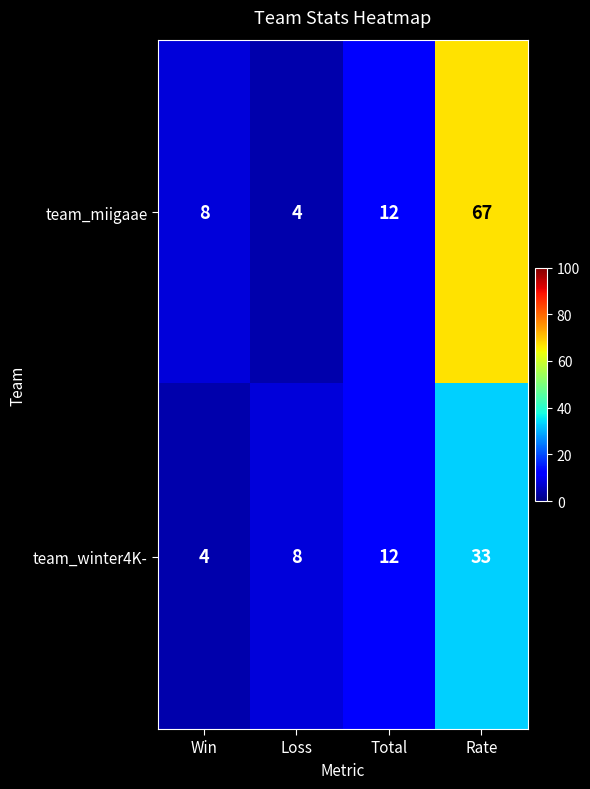

What is the spread (max minus min) of values at Rate?

34